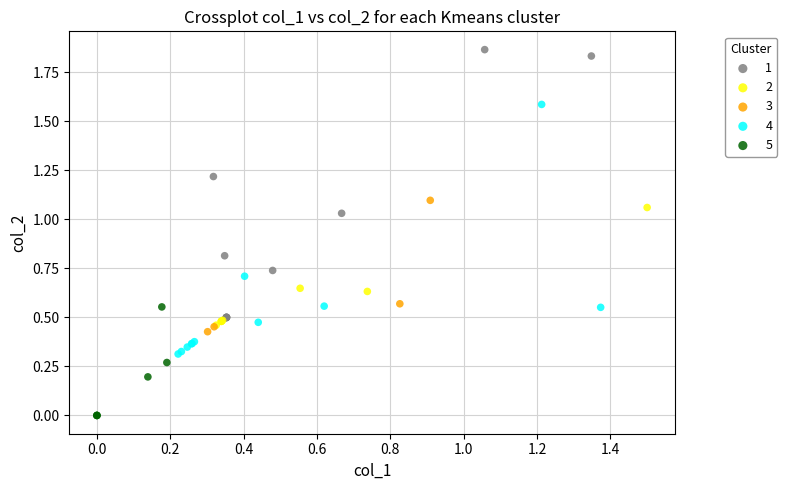

Which series has the widest spread of Y values?

1